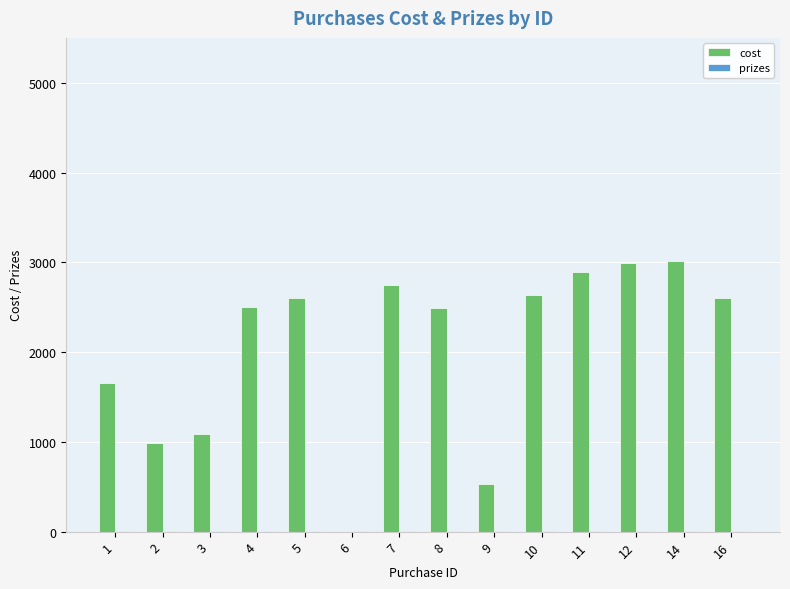

How many categories are shown in the chart?

14